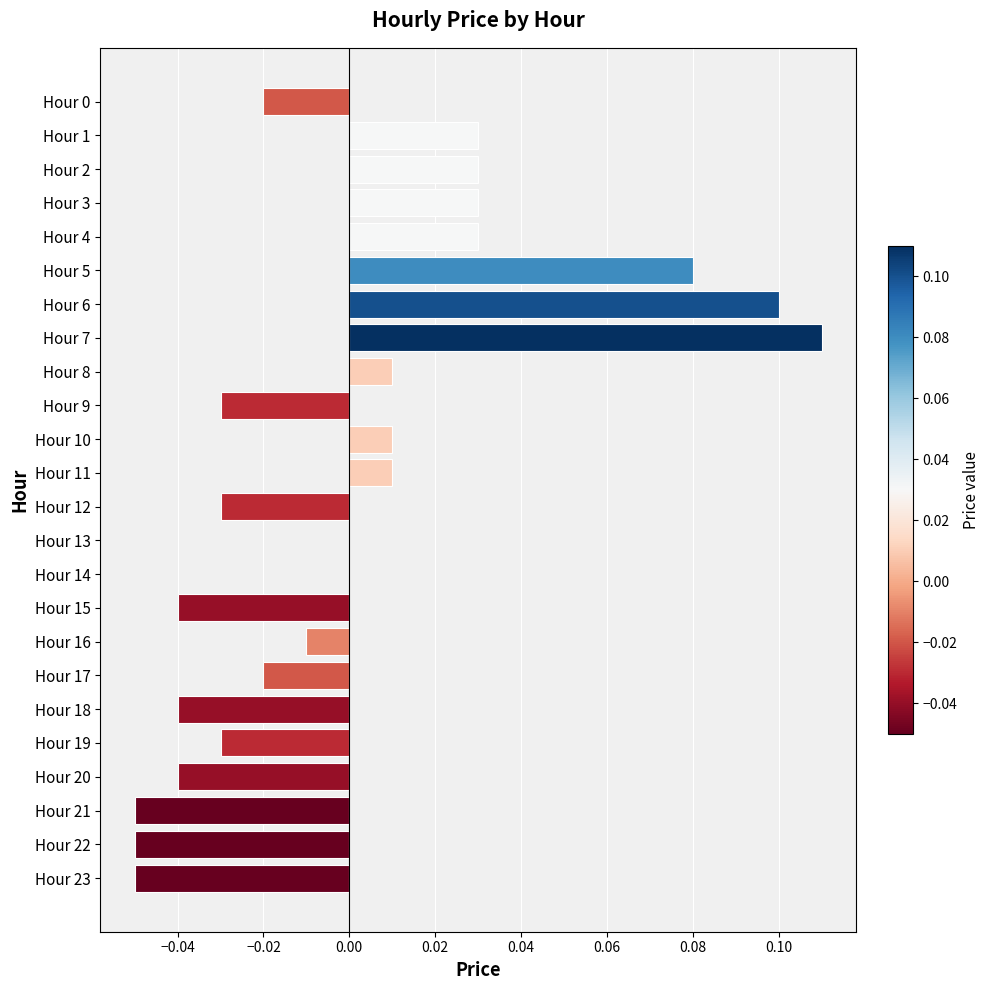

Which has a higher value, Hour 7 or Hour 23?

Hour 7